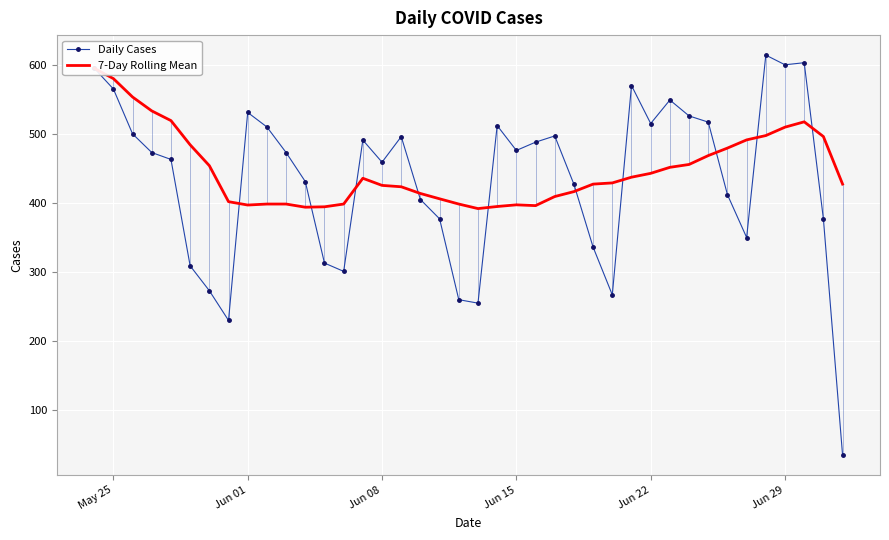

What is the highest value of the Daily Cases series?

614